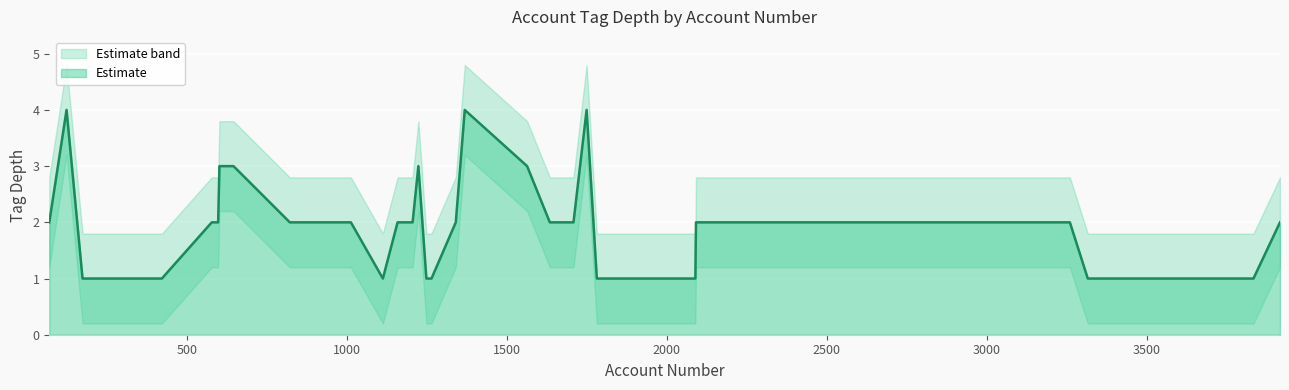

What is the spread (max minus min) of values at 12?

1.6